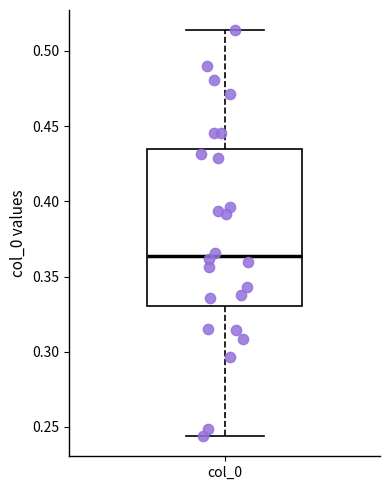

Where is the upper edge of the box for col_0 on the y-axis? The values are not printed on the chart, so give them approximately, as read against the axis.

0.435